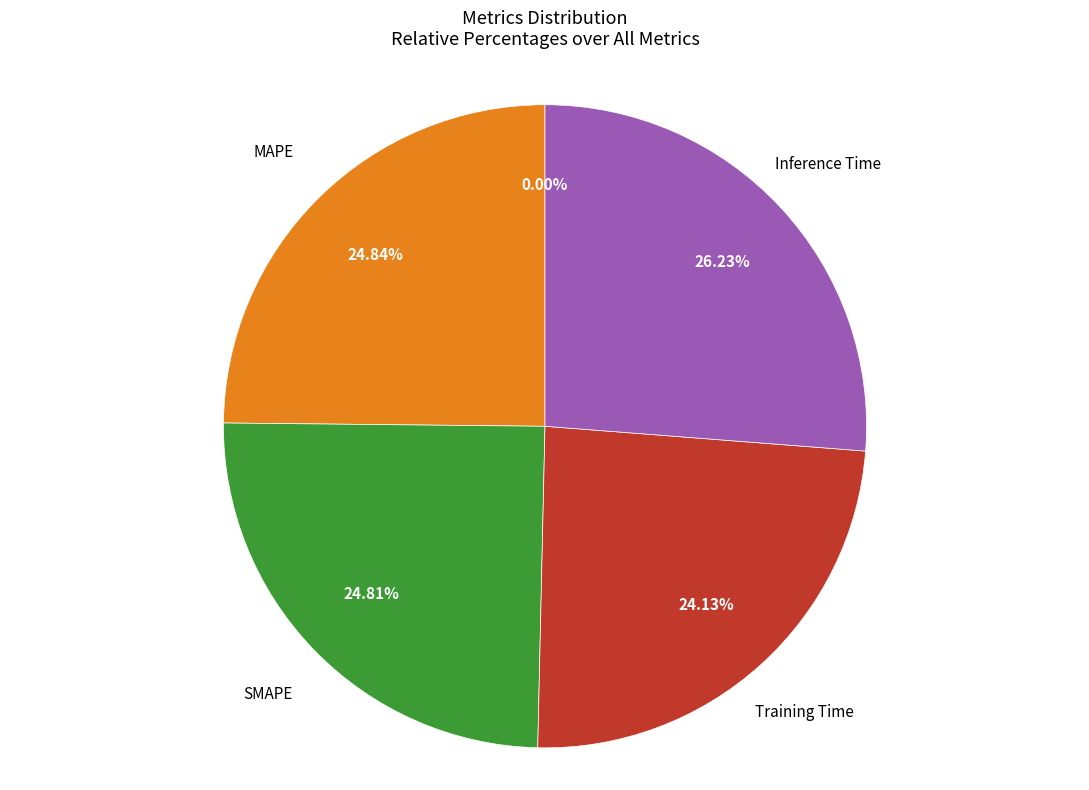

Which category has the biggest portion of the pie?

Inference Time